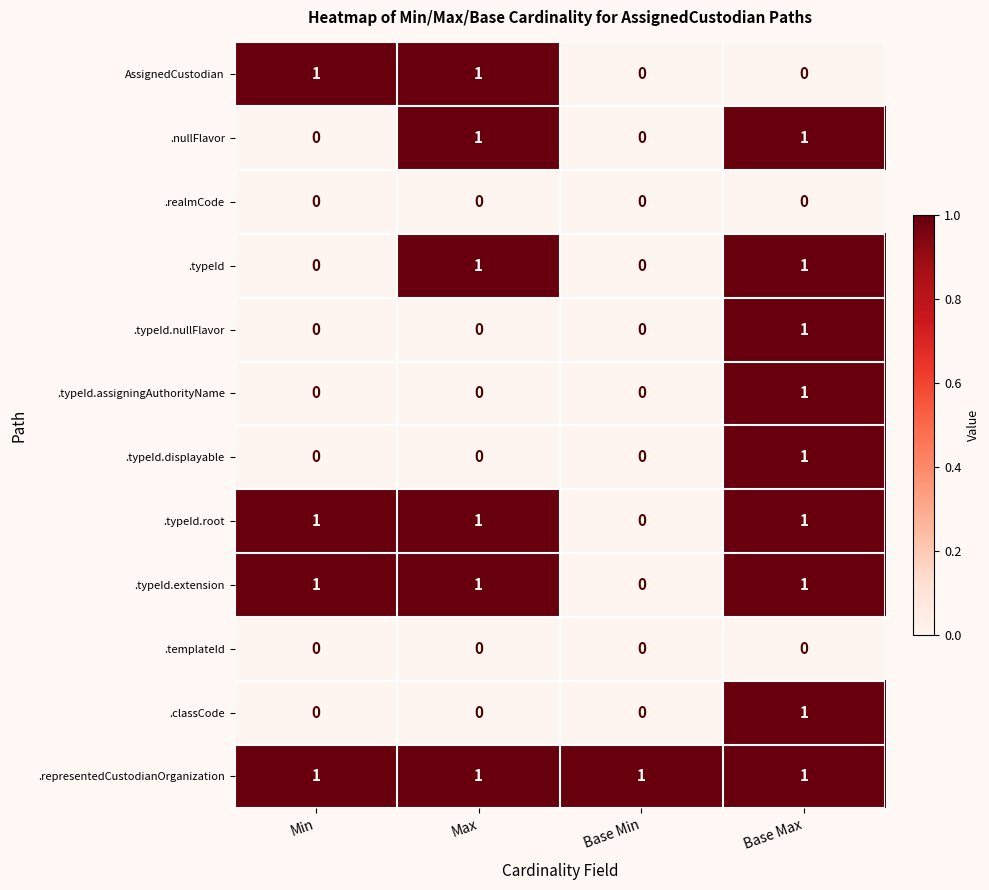

Which series has the largest total across all categories?

.representedCustodianOrganization